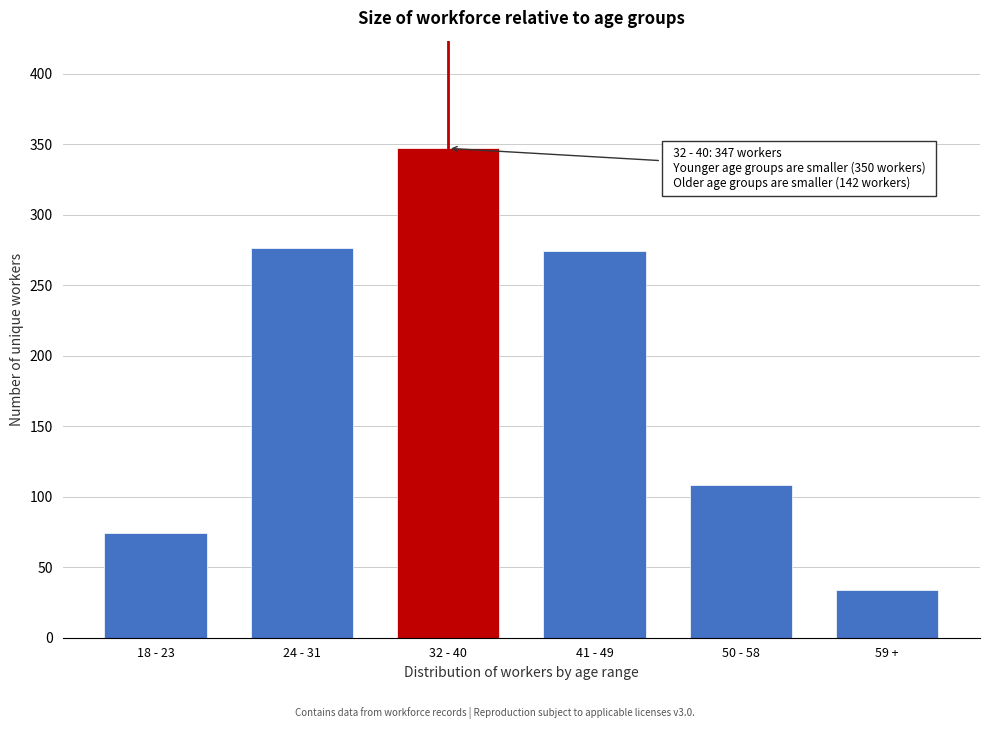

Reading right to left, extract all data points from this chart.

59 +=34.0	50 - 58=108.0	41 - 49=274.5	32 - 40=347.0	24 - 31=276.5	18 - 23=74.0